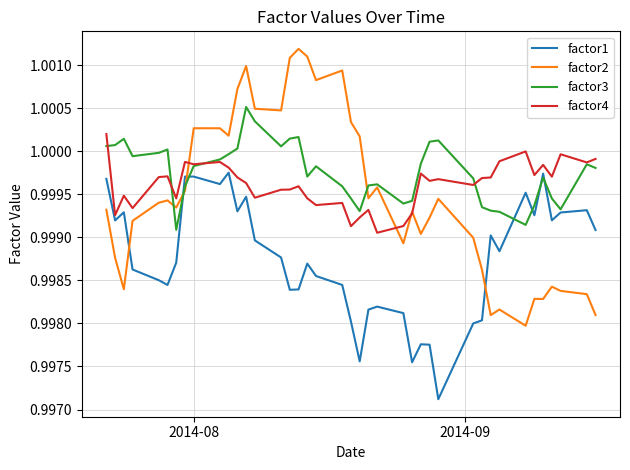

List the series in order of their peak value, highest first.

factor2, factor3, factor4, factor1